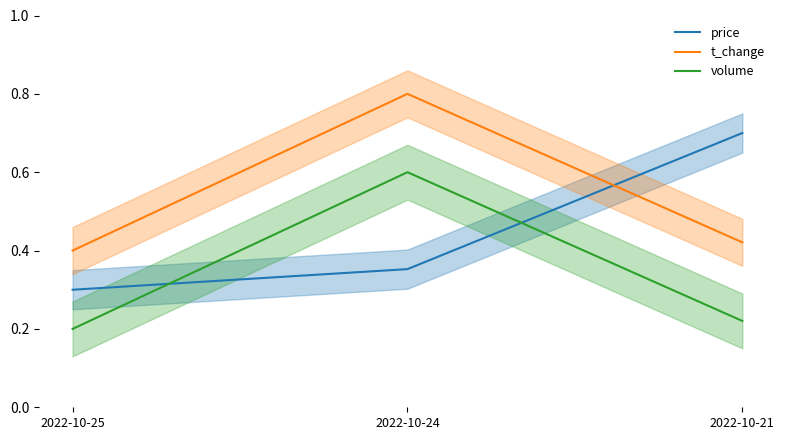

What is the value of the t_change point at the 3rd from the left?

0.4